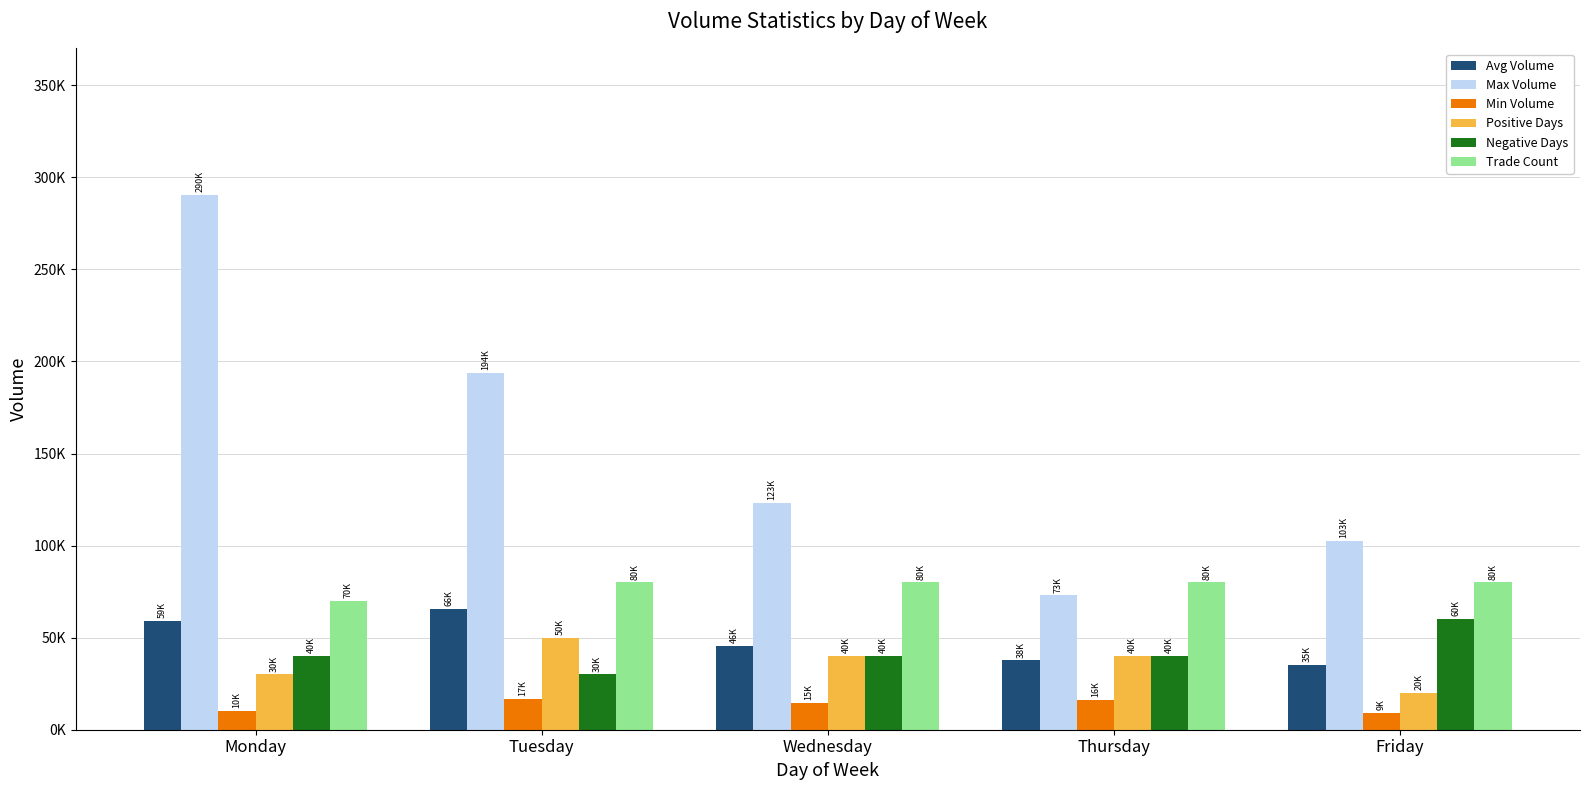

Does the chart contain any negative values?

No